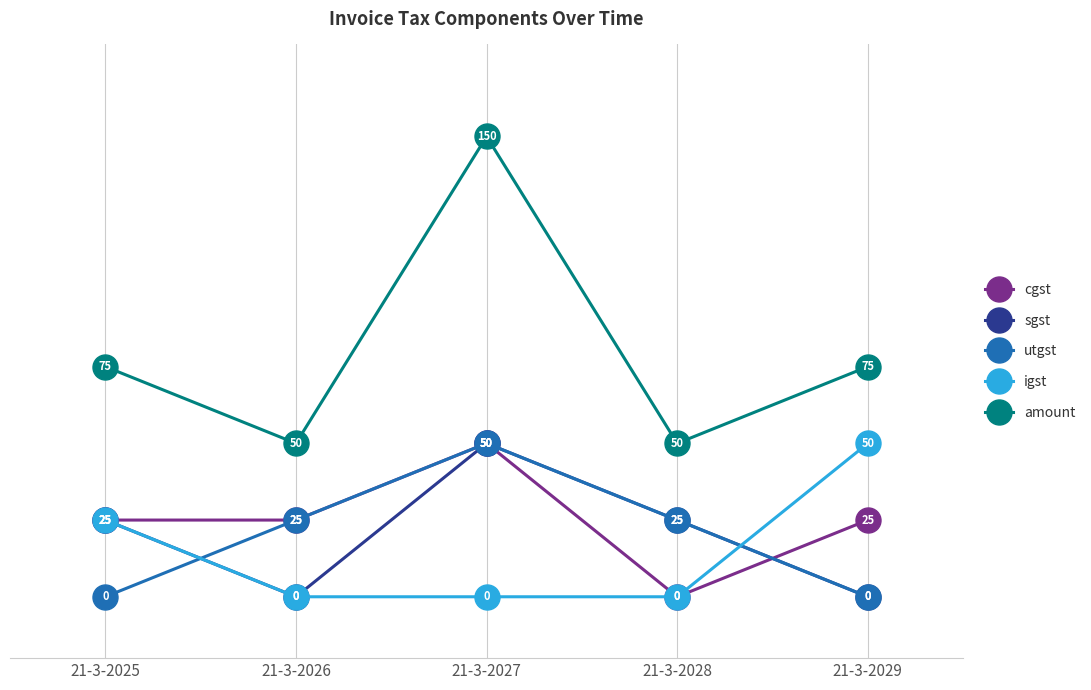

Is the value of utgst at 21-3-2025 greater than the value of amount at 21-3-2026?

No